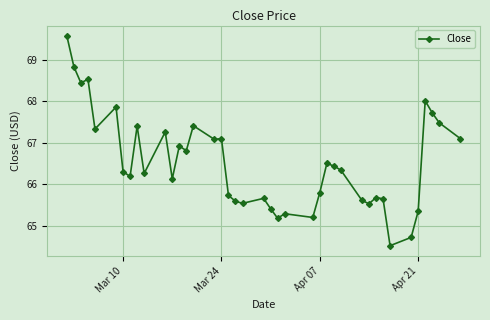

What is the value of the 11th point from the left?

67.3